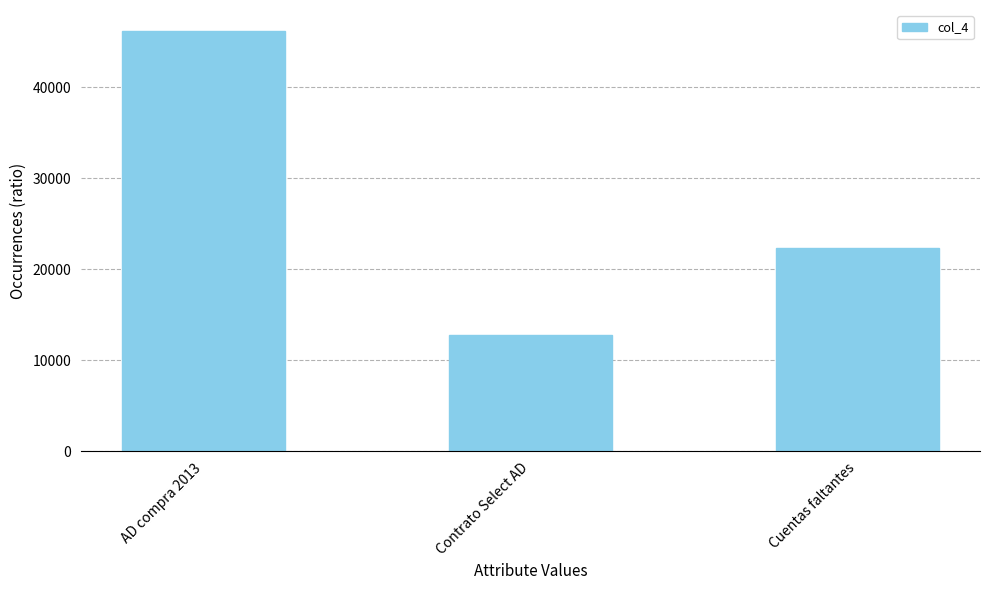

How many data points are less than 22400?

1